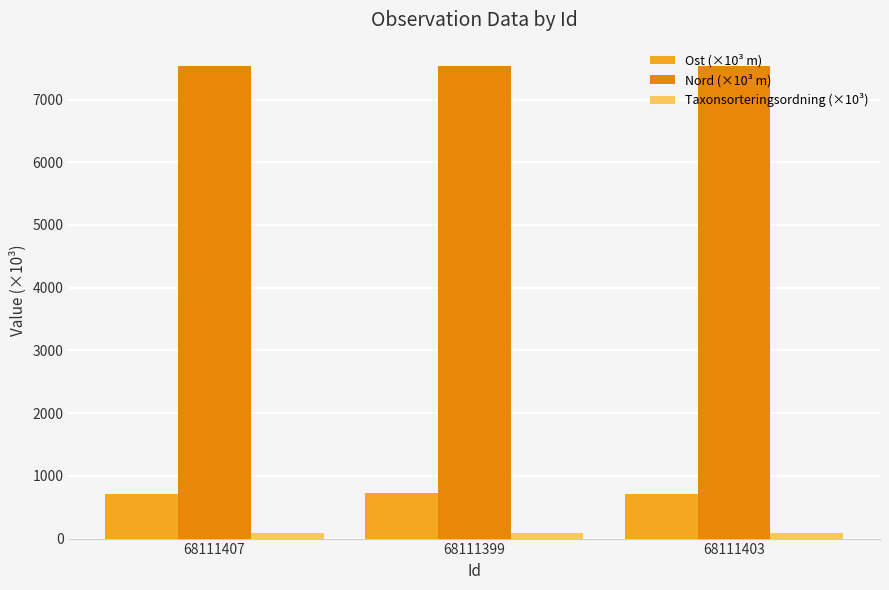

Rank the series by their maximum value, from highest to lowest.

Nord (×10³ m), Ost (×10³ m), Taxonsorteringsordning (×10³)